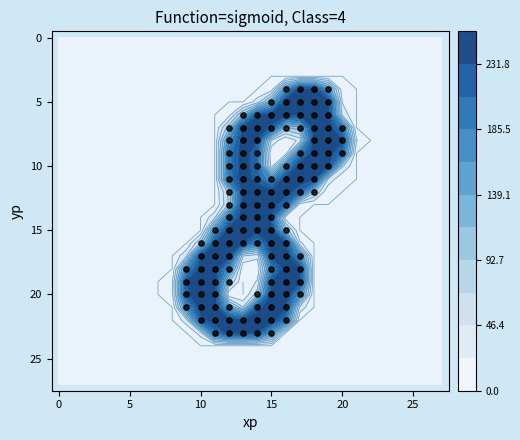

Reading left to right, what are all the values shown in this chart?

row_0: col_0=0	col_1=0	col_2=0	col_3=0	col_4=0	col_5=0	col_6=0	col_7=0	col_8=0	col_9=0	col_10=0	col_11=0	col_12=0	col_13=0	col_14=0	col_15=0	col_16=0	col_17=0	col_18=0	col_19=0	col_20=0	col_21=0	col_22=0	col_23=0	col_24=0	col_25=0	col_26=0	col_27=0
row_1: col_0=0	col_1=0	col_2=0	col_3=0	col_4=0	col_5=0	col_6=0	col_7=0	col_8=0	col_9=0	col_10=0	col_11=0	col_12=0	col_13=0	col_14=0	col_15=0	col_16=0	col_17=0	col_18=0	col_19=0	col_20=0	col_21=0	col_22=0	col_23=0	col_24=0	col_25=0	col_26=0	col_27=0
row_2: col_0=0	col_1=0	col_2=0	col_3=0	col_4=0	col_5=0	col_6=0	col_7=0	col_8=0	col_9=0	col_10=0	col_11=0	col_12=0	col_13=0	col_14=0	col_15=0	col_16=0	col_17=0	col_18=0	col_19=0	col_20=0	col_21=0	col_22=0	col_23=0	col_24=0	col_25=0	col_26=0	col_27=0
row_3: col_0=0	col_1=0	col_2=0	col_3=0	col_4=0	col_5=0	col_6=0	col_7=0	col_8=0	col_9=0	col_10=0	col_11=0	col_12=0	col_13=0	col_14=0	col_15=0	col_16=0	col_17=0	col_18=0	col_19=0	col_20=0	col_21=0	col_22=0	col_23=0	col_24=0	col_25=0	col_26=0	col_27=0
row_4: col_0=0	col_1=0	col_2=0	col_3=0	col_4=0	col_5=0	col_6=0	col_7=0	col_8=0	col_9=0	col_10=0	col_11=0	col_12=0	col_13=0	col_14=0	col_15=10	col_16=151	col_17=255	col_18=254	col_19=144	col_20=7	col_21=0	col_22=0	col_23=0	col_24=0	col_25=0	col_26=0	col_27=0
row_5: col_0=0	col_1=0	col_2=0	col_3=0	col_4=0	col_5=0	col_6=0	col_7=0	col_8=0	col_9=0	col_10=0	col_11=0	col_12=0	col_13=0	col_14=34	col_15=118	col_16=254	col_17=254	col_18=254	col_19=254	col_20=22	col_21=0	col_22=0	col_23=0	col_24=0	col_25=0	col_26=0	col_27=0
row_6: col_0=0	col_1=0	col_2=0	col_3=0	col_4=0	col_5=0	col_6=0	col_7=0	col_8=0	col_9=0	col_10=0	col_11=0	col_12=14	col_13=102	col_14=231	col_15=254	col_16=250	col_17=240	col_18=254	col_19=254	col_20=39	col_21=0	col_22=0	col_23=0	col_24=0	col_25=0	col_26=0	col_27=0
row_7: col_0=0	col_1=0	col_2=0	col_3=0	col_4=0	col_5=0	col_6=0	col_7=0	col_8=0	col_9=0	col_10=0	col_11=0	col_12=85	col_13=254	col_14=254	col_15=226	col_16=89	col_17=108	col_18=254	col_19=254	col_20=186	col_21=0	col_22=0	col_23=0	col_24=0	col_25=0	col_26=0	col_27=0
row_8: col_0=0	col_1=0	col_2=0	col_3=0	col_4=0	col_5=0	col_6=0	col_7=0	col_8=0	col_9=0	col_10=0	col_11=0	col_12=161	col_13=254	col_14=234	col_15=44	col_16=0	col_17=31	col_18=254	col_19=254	col_20=238	col_21=25	col_22=0	col_23=0	col_24=0	col_25=0	col_26=0	col_27=0
row_9: col_0=0	col_1=0	col_2=0	col_3=0	col_4=0	col_5=0	col_6=0	col_7=0	col_8=0	col_9=0	col_10=0	col_11=0	col_12=192	col_13=254	col_14=209	col_15=0	col_16=11	col_17=187	col_18=254	col_19=254	col_20=197	col_21=0	col_22=0	col_23=0	col_24=0	col_25=0	col_26=0	col_27=0
row_10: col_0=0	col_1=0	col_2=0	col_3=0	col_4=0	col_5=0	col_6=0	col_7=0	col_8=0	col_9=0	col_10=0	col_11=0	col_12=190	col_13=254	col_14=209	col_15=11	col_16=156	col_17=254	col_18=254	col_19=254	col_20=50	col_21=0	col_22=0	col_23=0	col_24=0	col_25=0	col_26=0	col_27=0
row_11: col_0=0	col_1=0	col_2=0	col_3=0	col_4=0	col_5=0	col_6=0	col_7=0	col_8=0	col_9=0	col_10=0	col_11=0	col_12=193	col_13=254	col_14=221	col_15=157	col_16=254	col_17=254	col_18=254	col_19=44	col_20=1	col_21=0	col_22=0	col_23=0	col_24=0	col_25=0	col_26=0	col_27=0
row_12: col_0=0	col_1=0	col_2=0	col_3=0	col_4=0	col_5=0	col_6=0	col_7=0	col_8=0	col_9=0	col_10=0	col_11=0	col_12=78	col_13=254	col_14=254	col_15=254	col_16=254	col_17=210	col_18=79	col_19=1	col_20=0	col_21=0	col_22=0	col_23=0	col_24=0	col_25=0	col_26=0	col_27=0
row_13: col_0=0	col_1=0	col_2=0	col_3=0	col_4=0	col_5=0	col_6=0	col_7=0	col_8=0	col_9=0	col_10=0	col_11=0	col_12=72	col_13=254	col_14=254	col_15=254	col_16=206	col_17=9	col_18=0	col_19=0	col_20=0	col_21=0	col_22=0	col_23=0	col_24=0	col_25=0	col_26=0	col_27=0
row_14: col_0=0	col_1=0	col_2=0	col_3=0	col_4=0	col_5=0	col_6=0	col_7=0	col_8=0	col_9=0	col_10=0	col_11=41	col_12=189	col_13=254	col_14=254	col_15=228	col_16=10	col_17=0	col_18=0	col_19=0	col_20=0	col_21=0	col_22=0	col_23=0	col_24=0	col_25=0	col_26=0	col_27=0
row_15: col_0=0	col_1=0	col_2=0	col_3=0	col_4=0	col_5=0	col_6=0	col_7=0	col_8=0	col_9=0	col_10=0	col_11=154	col_12=254	col_13=254	col_14=254	col_15=247	col_16=89	col_17=0	col_18=0	col_19=0	col_20=0	col_21=0	col_22=0	col_23=0	col_24=0	col_25=0	col_26=0	col_27=0
row_16: col_0=0	col_1=0	col_2=0	col_3=0	col_4=0	col_5=0	col_6=0	col_7=0	col_8=0	col_9=0	col_10=73	col_11=231	col_12=254	col_13=231	col_14=176	col_15=254	col_16=242	col_17=28	col_18=0	col_19=0	col_20=0	col_21=0	col_22=0	col_23=0	col_24=0	col_25=0	col_26=0	col_27=0
row_17: col_0=0	col_1=0	col_2=0	col_3=0	col_4=0	col_5=0	col_6=0	col_7=0	col_8=0	col_9=44	col_10=232	col_11=254	col_12=254	col_13=47	col_14=31	col_15=240	col_16=254	col_17=160	col_18=0	col_19=0	col_20=0	col_21=0	col_22=0	col_23=0	col_24=0	col_25=0	col_26=0	col_27=0
row_18: col_0=0	col_1=0	col_2=0	col_3=0	col_4=0	col_5=0	col_6=0	col_7=0	col_8=0	col_9=166	col_10=254	col_11=254	col_12=161	col_13=1	col_14=0	col_15=178	col_16=254	col_17=246	col_18=0	col_19=0	col_20=0	col_21=0	col_22=0	col_23=0	col_24=0	col_25=0	col_26=0	col_27=0
row_19: col_0=0	col_1=0	col_2=0	col_3=0	col_4=0	col_5=0	col_6=0	col_7=0	col_8=21	col_9=231	col_10=254	col_11=254	col_12=75	col_13=0	col_14=26	col_15=234	col_16=254	col_17=249	col_18=0	col_19=0	col_20=0	col_21=0	col_22=0	col_23=0	col_24=0	col_25=0	col_26=0	col_27=0
row_20: col_0=0	col_1=0	col_2=0	col_3=0	col_4=0	col_5=0	col_6=0	col_7=0	col_8=18	col_9=227	col_10=254	col_11=254	col_12=4	col_13=0	col_14=59	col_15=254	col_16=254	col_17=158	col_18=0	col_19=0	col_20=0	col_21=0	col_22=0	col_23=0	col_24=0	col_25=0	col_26=0	col_27=0
row_21: col_0=0	col_1=0	col_2=0	col_3=0	col_4=0	col_5=0	col_6=0	col_7=0	col_8=0	col_9=160	col_10=254	col_11=254	col_12=125	col_13=48	col_14=220	col_15=254	col_16=245	col_17=39	col_18=0	col_19=0	col_20=0	col_21=0	col_22=0	col_23=0	col_24=0	col_25=0	col_26=0	col_27=0
row_22: col_0=0	col_1=0	col_2=0	col_3=0	col_4=0	col_5=0	col_6=0	col_7=0	col_8=0	col_9=36	col_10=222	col_11=254	col_12=254	col_13=254	col_14=254	col_15=252	col_16=192	col_17=0	col_18=0	col_19=0	col_20=0	col_21=0	col_22=0	col_23=0	col_24=0	col_25=0	col_26=0	col_27=0
row_23: col_0=0	col_1=0	col_2=0	col_3=0	col_4=0	col_5=0	col_6=0	col_7=0	col_8=0	col_9=0	col_10=33	col_11=194	col_12=254	col_13=254	col_14=238	col_15=144	col_16=0	col_17=0	col_18=0	col_19=0	col_20=0	col_21=0	col_22=0	col_23=0	col_24=0	col_25=0	col_26=0	col_27=0
row_24: col_0=0	col_1=0	col_2=0	col_3=0	col_4=0	col_5=0	col_6=0	col_7=0	col_8=0	col_9=0	col_10=0	col_11=0	col_12=0	col_13=0	col_14=0	col_15=0	col_16=0	col_17=0	col_18=0	col_19=0	col_20=0	col_21=0	col_22=0	col_23=0	col_24=0	col_25=0	col_26=0	col_27=0
row_25: col_0=0	col_1=0	col_2=0	col_3=0	col_4=0	col_5=0	col_6=0	col_7=0	col_8=0	col_9=0	col_10=0	col_11=0	col_12=0	col_13=0	col_14=0	col_15=0	col_16=0	col_17=0	col_18=0	col_19=0	col_20=0	col_21=0	col_22=0	col_23=0	col_24=0	col_25=0	col_26=0	col_27=0
row_26: col_0=0	col_1=0	col_2=0	col_3=0	col_4=0	col_5=0	col_6=0	col_7=0	col_8=0	col_9=0	col_10=0	col_11=0	col_12=0	col_13=0	col_14=0	col_15=0	col_16=0	col_17=0	col_18=0	col_19=0	col_20=0	col_21=0	col_22=0	col_23=0	col_24=0	col_25=0	col_26=0	col_27=0
row_27: col_0=0	col_1=0	col_2=0	col_3=0	col_4=0	col_5=0	col_6=0	col_7=0	col_8=0	col_9=0	col_10=0	col_11=0	col_12=0	col_13=0	col_14=0	col_15=0	col_16=0	col_17=0	col_18=0	col_19=0	col_20=0	col_21=0	col_22=0	col_23=0	col_24=0	col_25=0	col_26=0	col_27=0